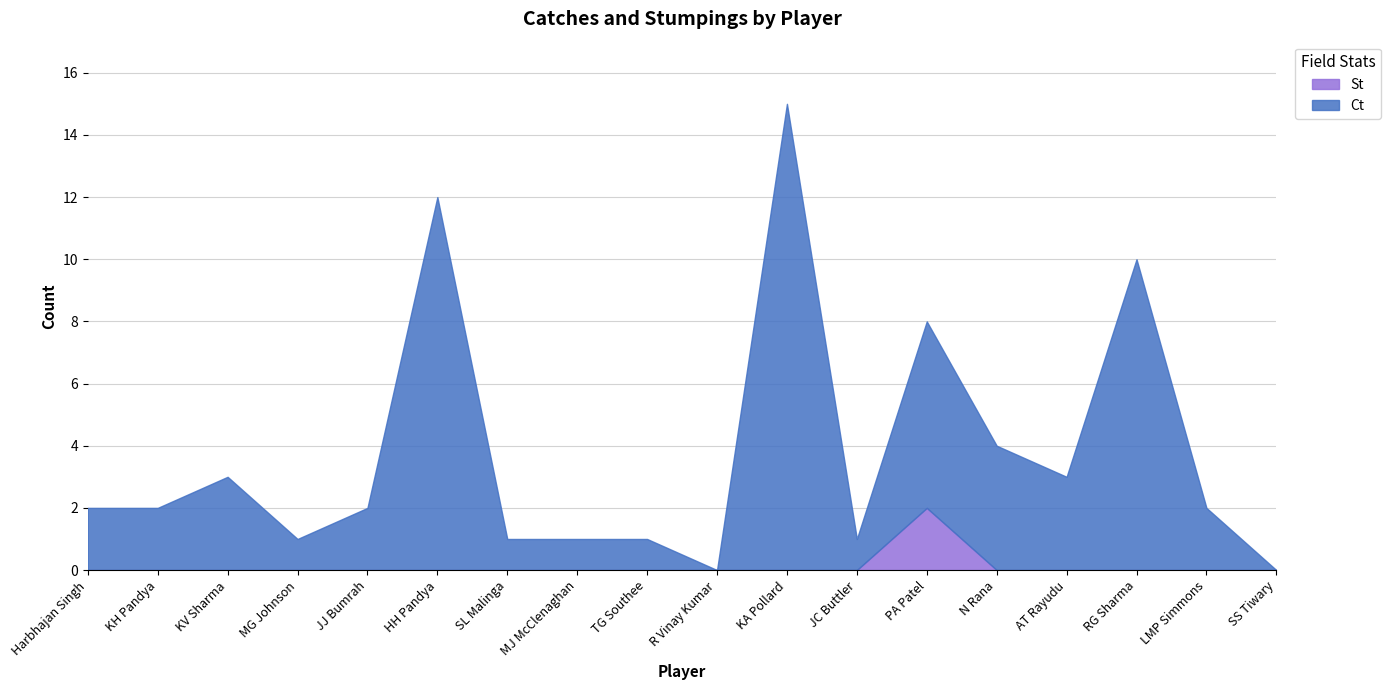

Rank the series at MJ McClenaghan from lowest to highest value.

St, Ct